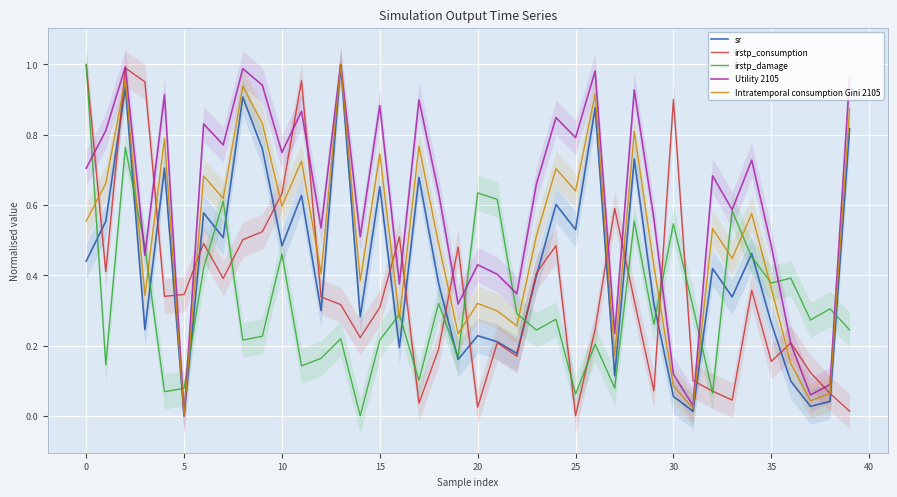

Which category has the lowest value in the Utility 2105 series?

5